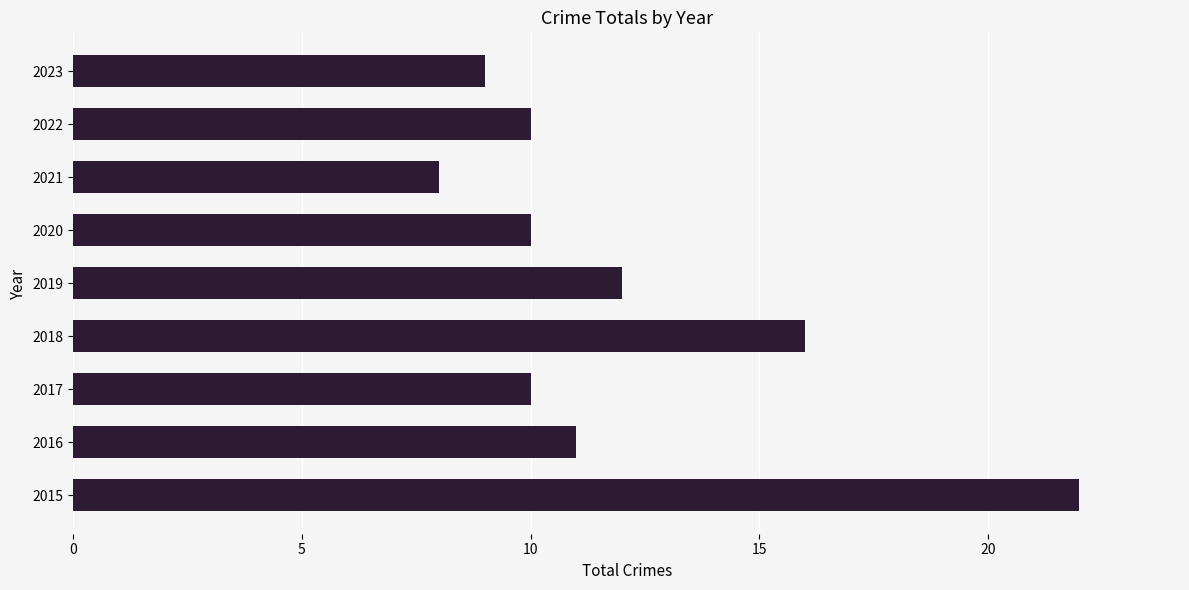

How many distinct data groups are displayed?

1